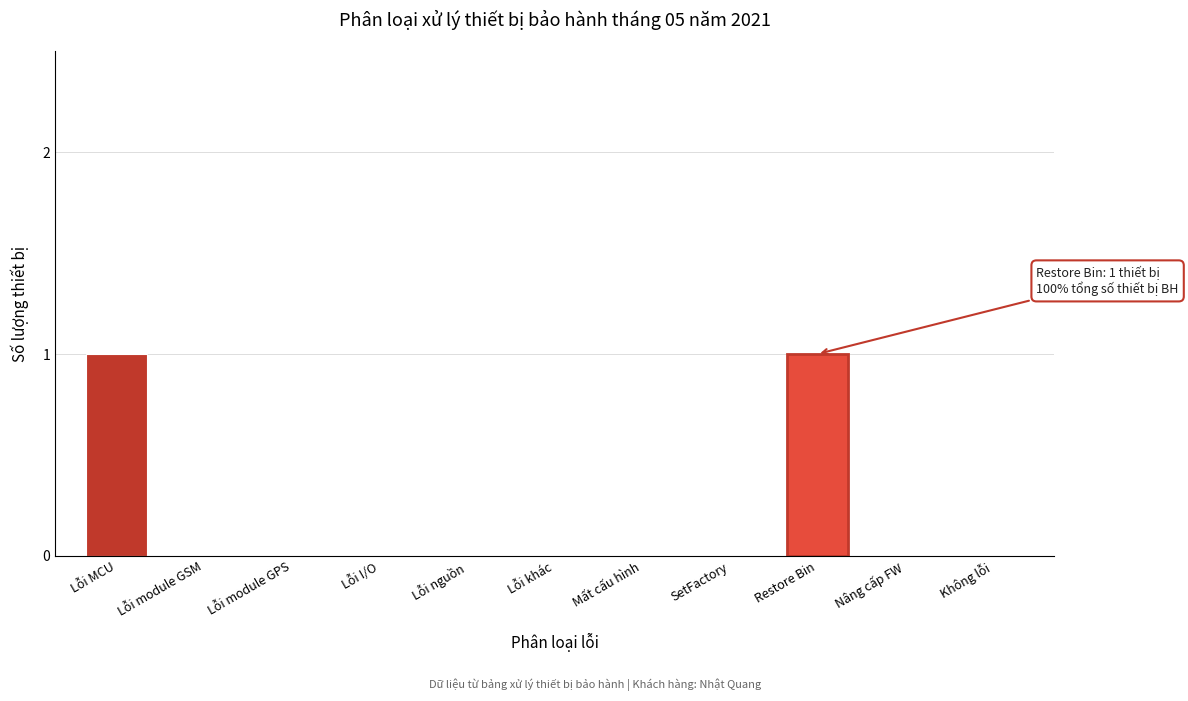

Reading left to right, list all the values displayed in this chart.

Lỗi MCU=1	Lỗi module GSM=0	Lỗi module GPS=0	Lỗi I/O=0	Lỗi nguồn=0	Lỗi khác=0	Mất cấu hình=0	SetFactory=0	Restore Bin=1	Nâng cấp FW=0	Không lỗi=0